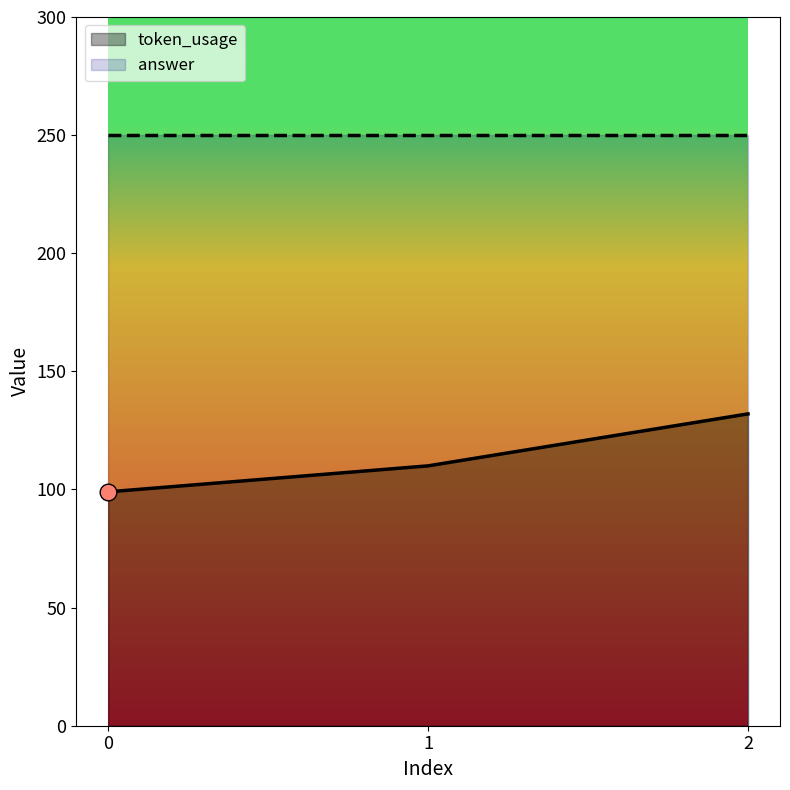

Approximately how many times larger is the value at 1 compared to 0?

1.1